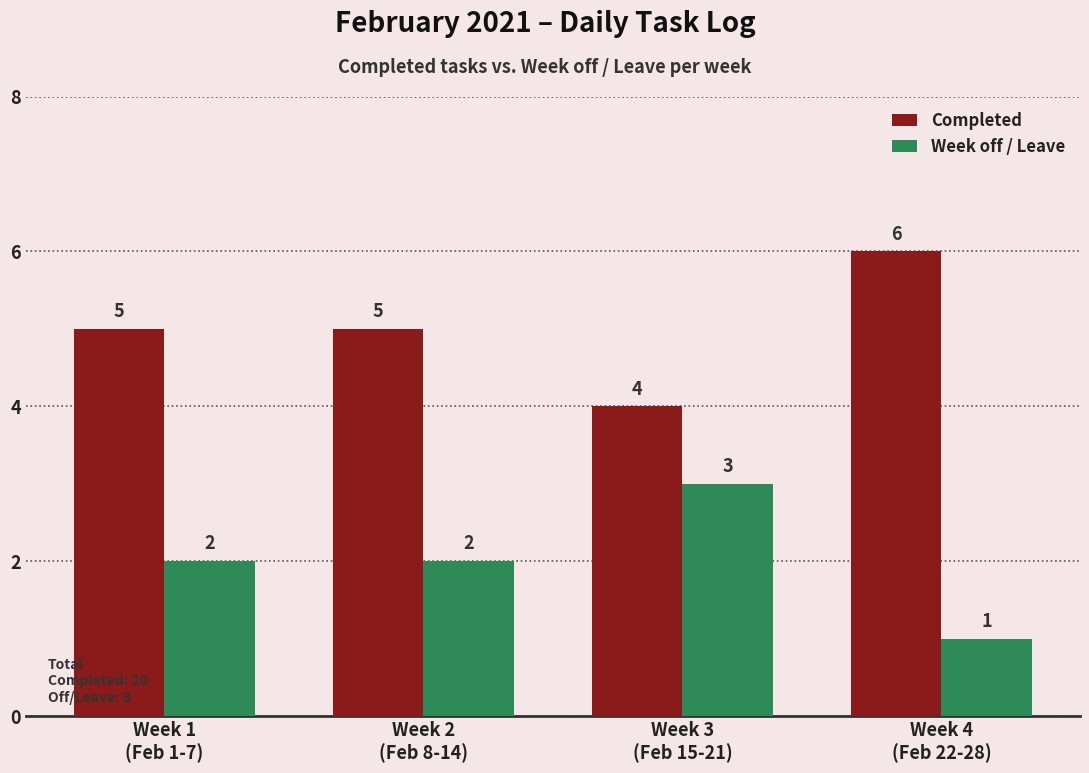

Reading left to right, list all the values displayed in this chart.

Completed: Week 1
(Feb 1-7)=5	Week 2
(Feb 8-14)=5	Week 3
(Feb 15-21)=4	Week 4
(Feb 22-28)=6
Week off / Leave: Week 1
(Feb 1-7)=2	Week 2
(Feb 8-14)=2	Week 3
(Feb 15-21)=3	Week 4
(Feb 22-28)=1